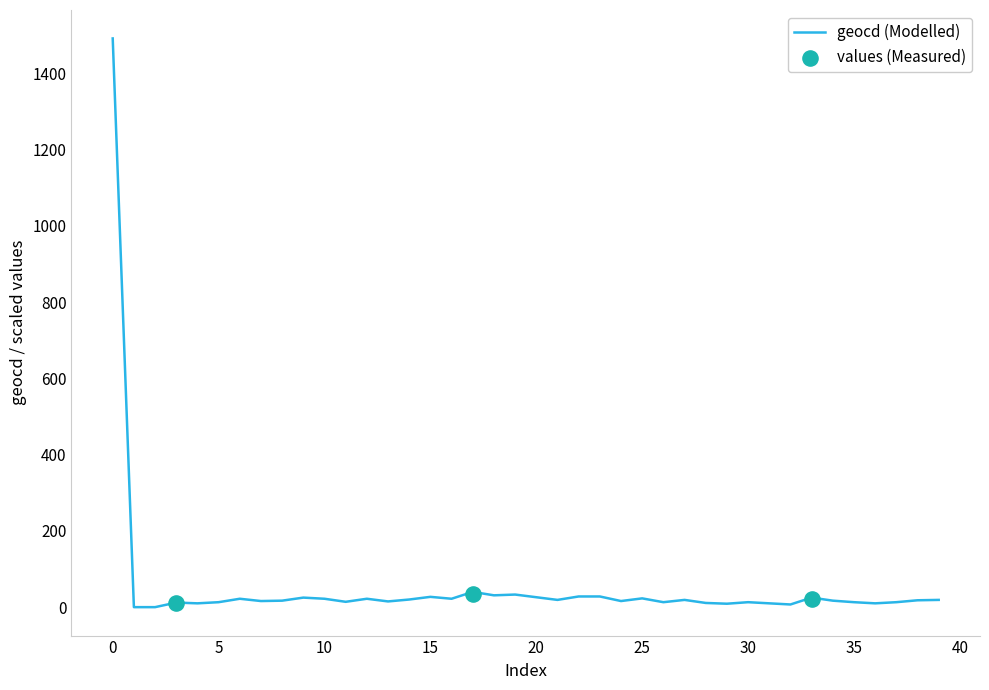

Which has a higher value, 9 or 2?

9